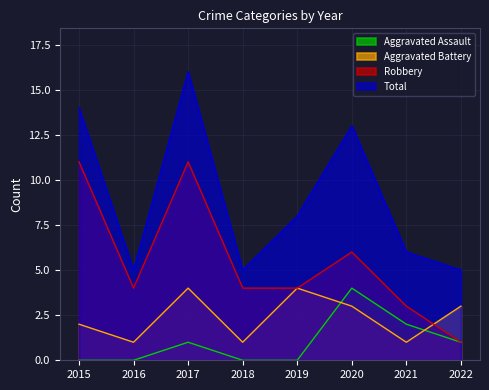

Reading left to right, list all the values displayed in this chart.

Aggravated Assault: 0	0	1	0	0	4	2	1
Aggravated Battery: 2	1	4	1	4	3	1	3
Robbery: 11	4	11	4	4	6	3	1
Total: 14	5	16	5	8	13	6	5